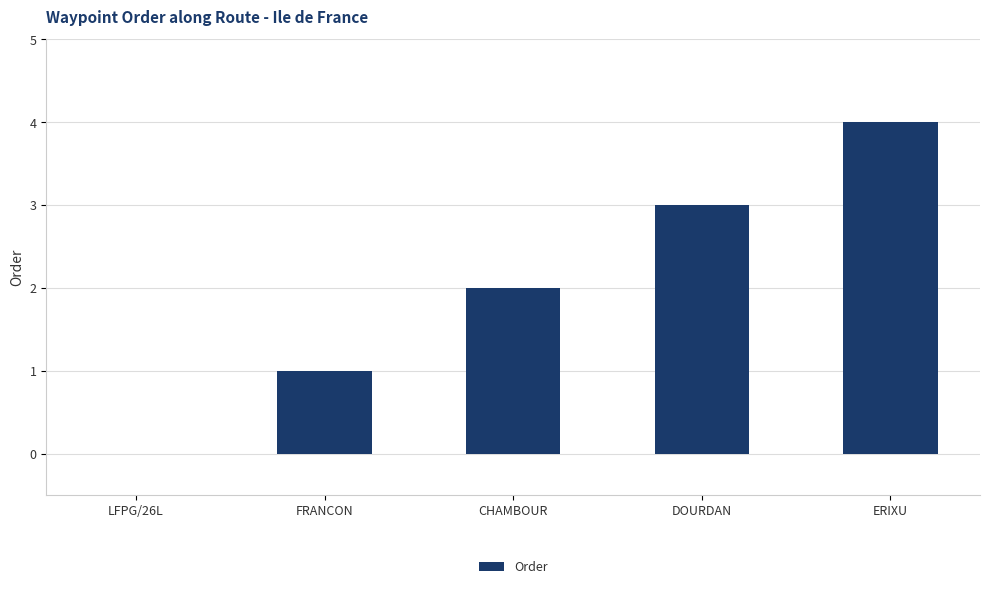

The chart shows a value of 0 at FRANCON. True or false?

False